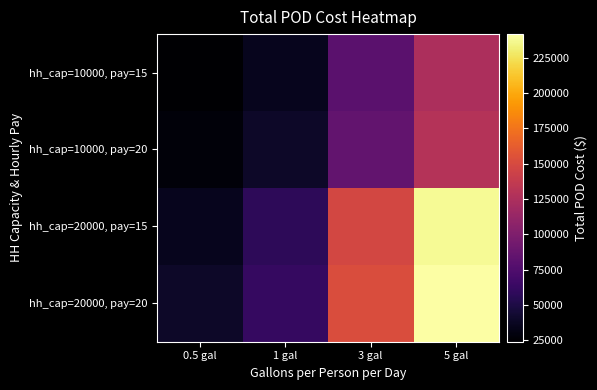

Reading right to left, extract all data points from this chart.

hh_cap=10000, pay=15: 5 gal=125100	3 gal=80100	1 gal=35100	0.5 gal=23850
hh_cap=10000, pay=20: 5 gal=129300	3 gal=84300	1 gal=39300	0.5 gal=28050
hh_cap=20000, pay=15: 5 gal=237600	3 gal=147600	1 gal=57600	0.5 gal=35100
hh_cap=20000, pay=20: 5 gal=241800	3 gal=151800	1 gal=61800	0.5 gal=39300